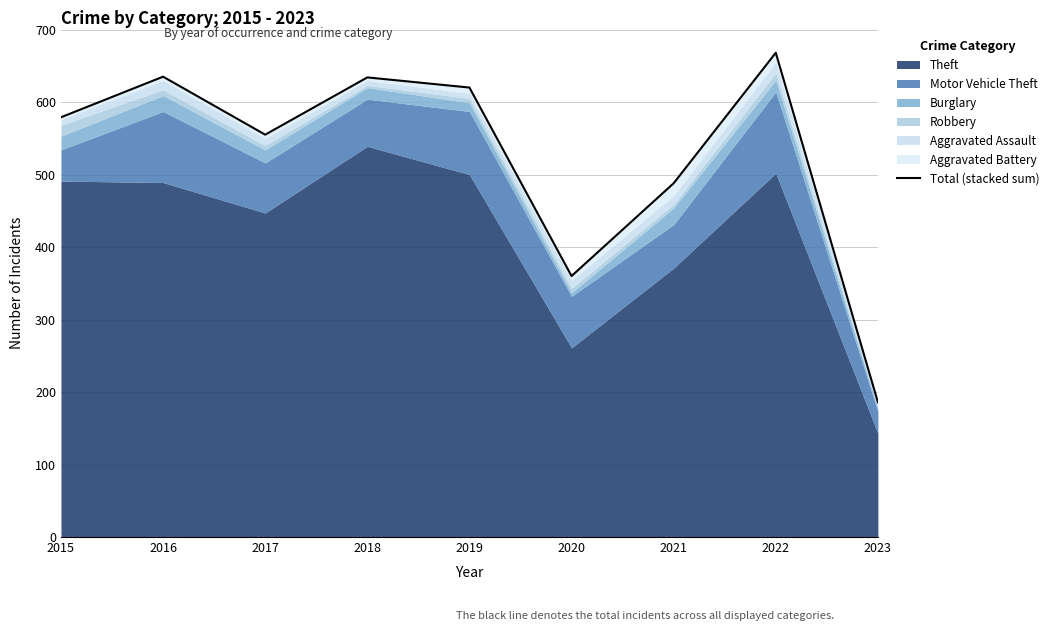

What is the change in value from 2016 to 2017?

-80